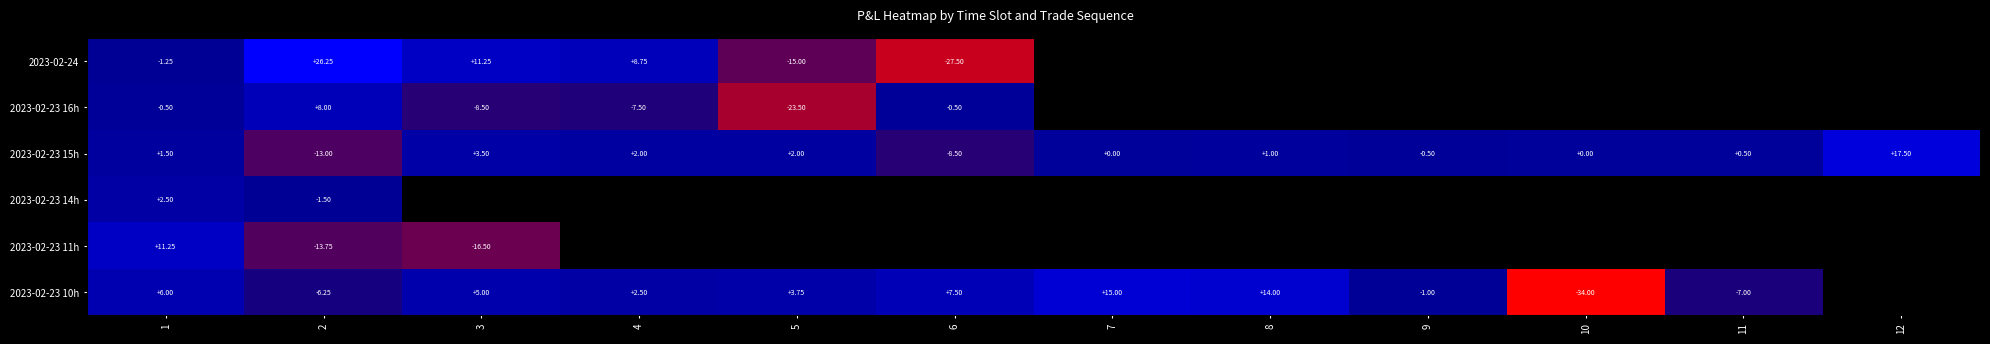

Which series changed the most between 5 and 7?

2023-02-23 10h